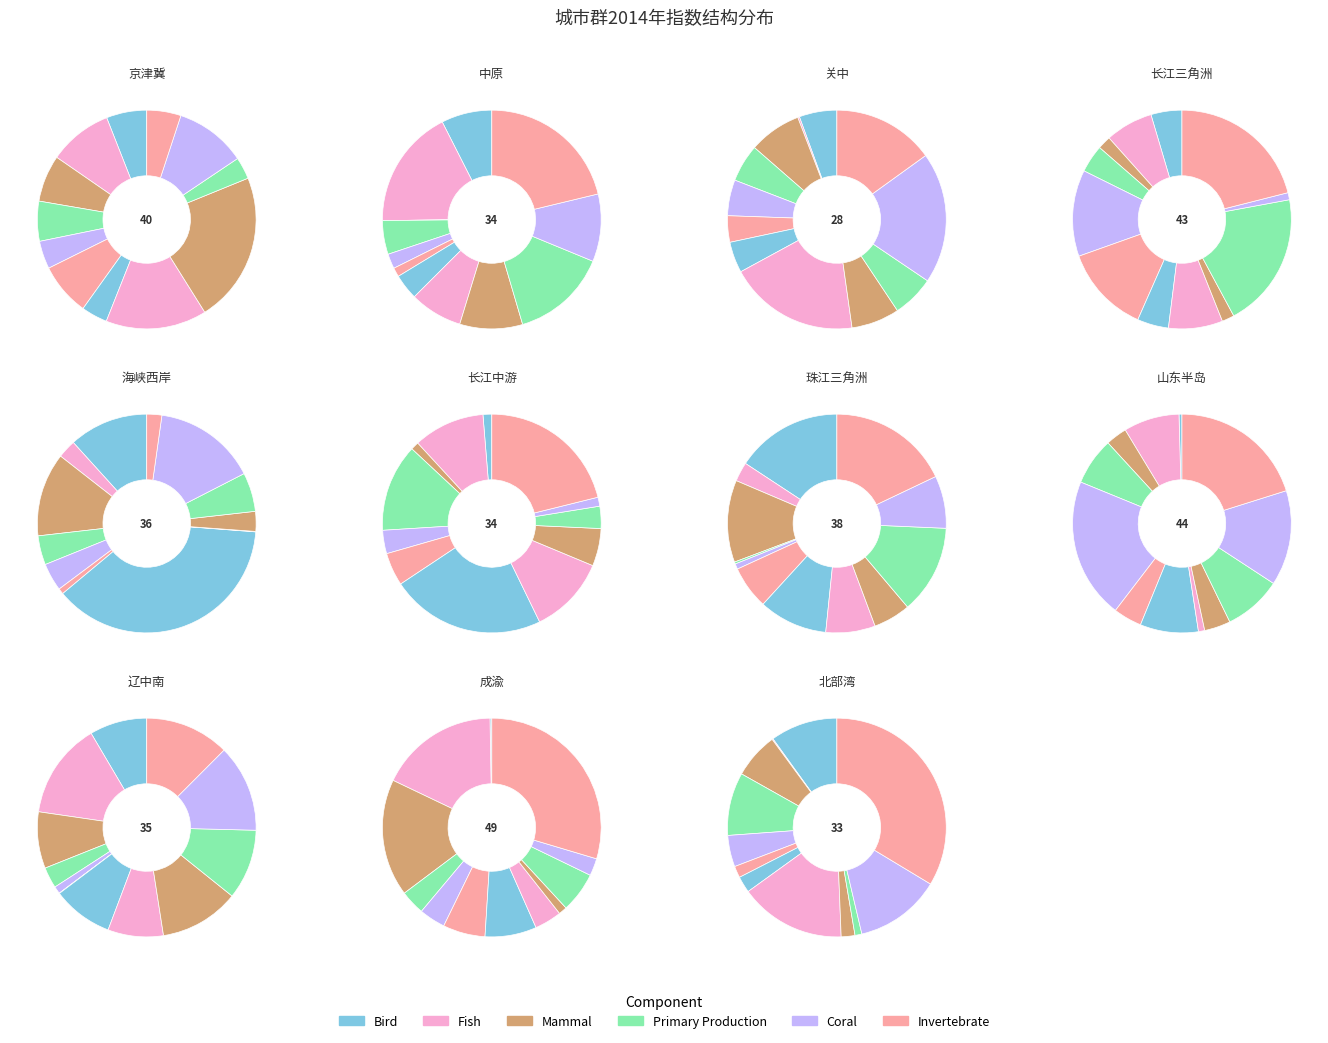

To the nearest percent, what is the average slice percentage?

9%